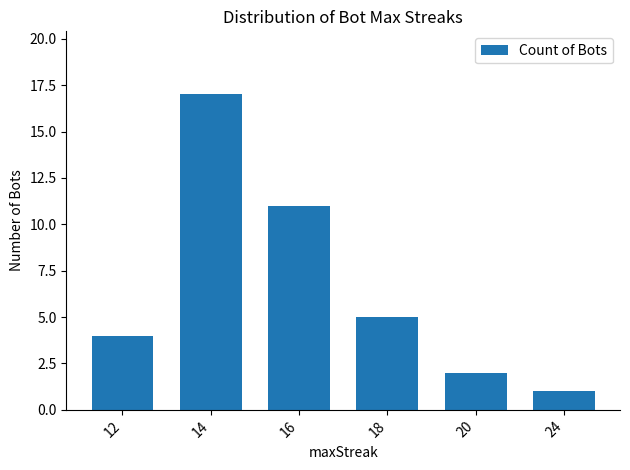

Reading left to right, transcribe all the data shown in this chart.

4	17	11	5	2	1